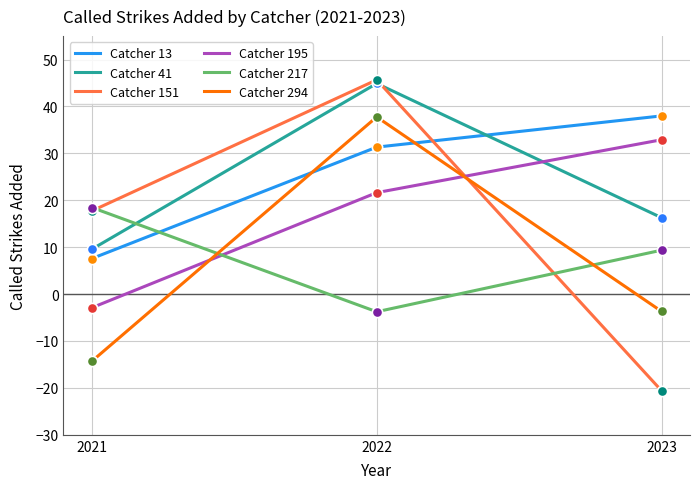

Which series has the widest spread of values?

Catcher 151